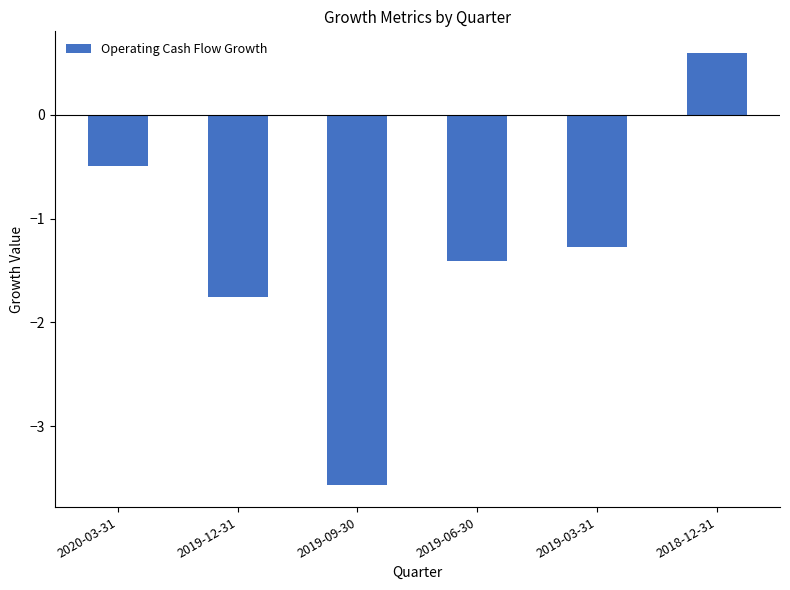

The chart shows a value of -5.4 at 2019-09-30. True or false?

False